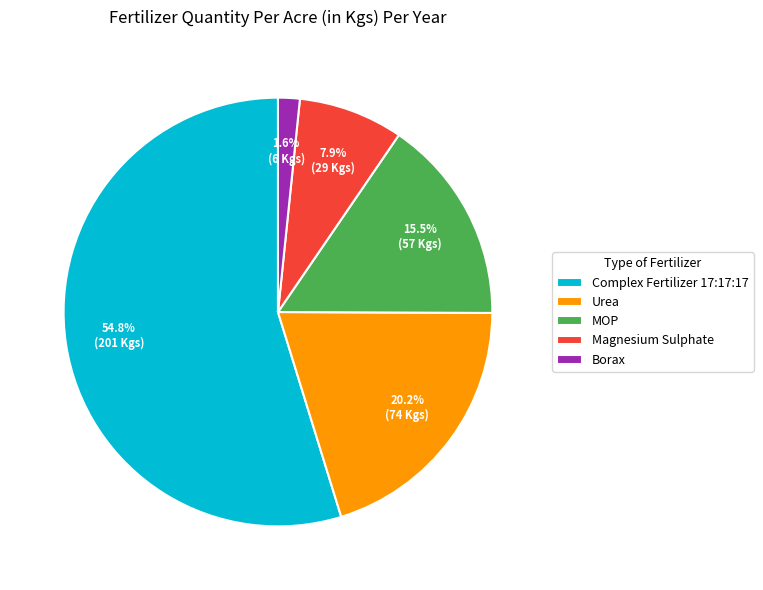

What percentage is the Magnesium Sulphate slice, to the nearest percent?

8%